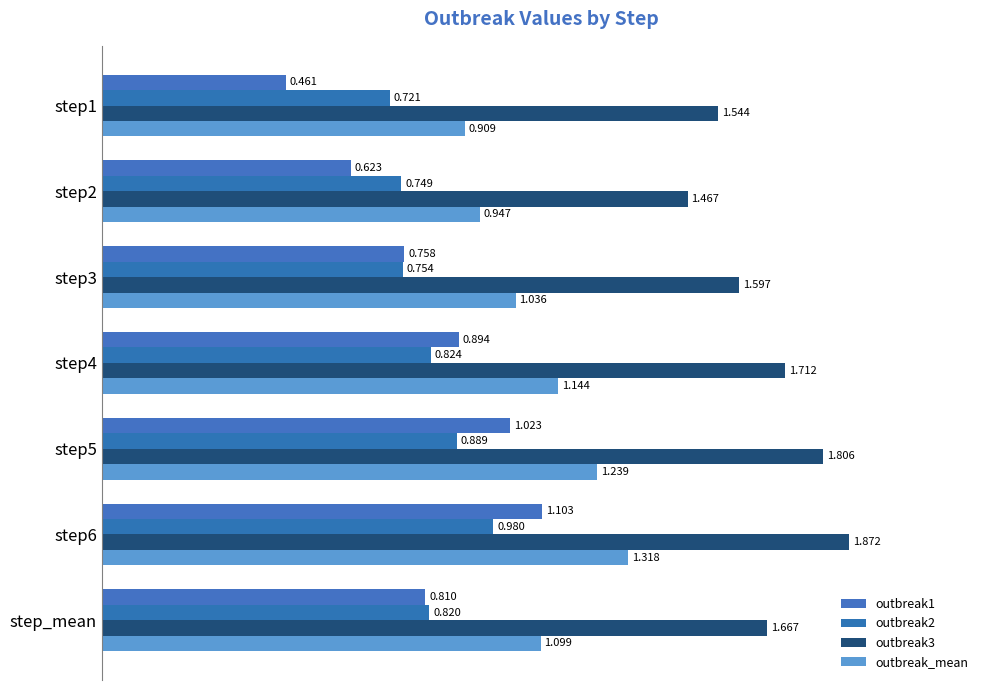

At which category is the sum across all series the highest?

step6